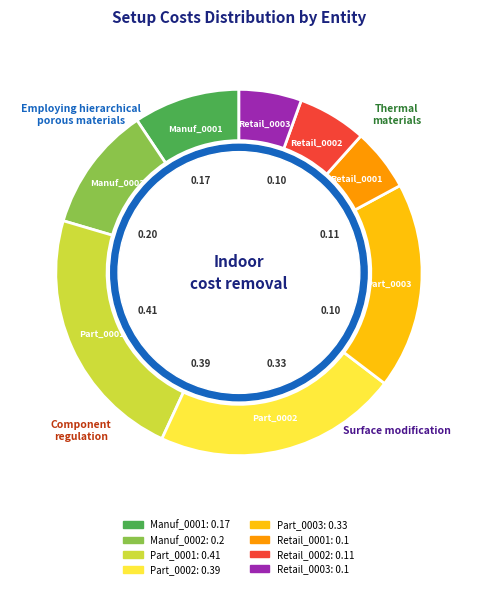

To the nearest percent, what is the combined percentage of Retail_0001 and Part_0001?

28%